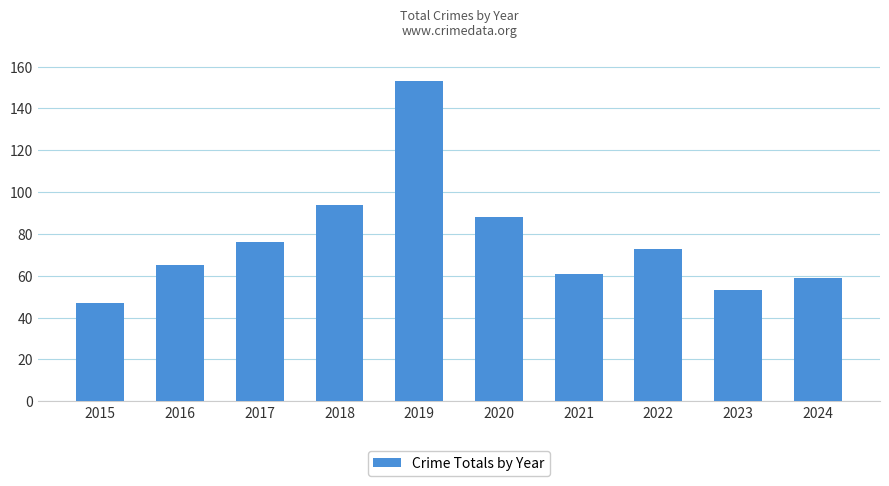

Which has a higher value, 2016 or 2019?

2019